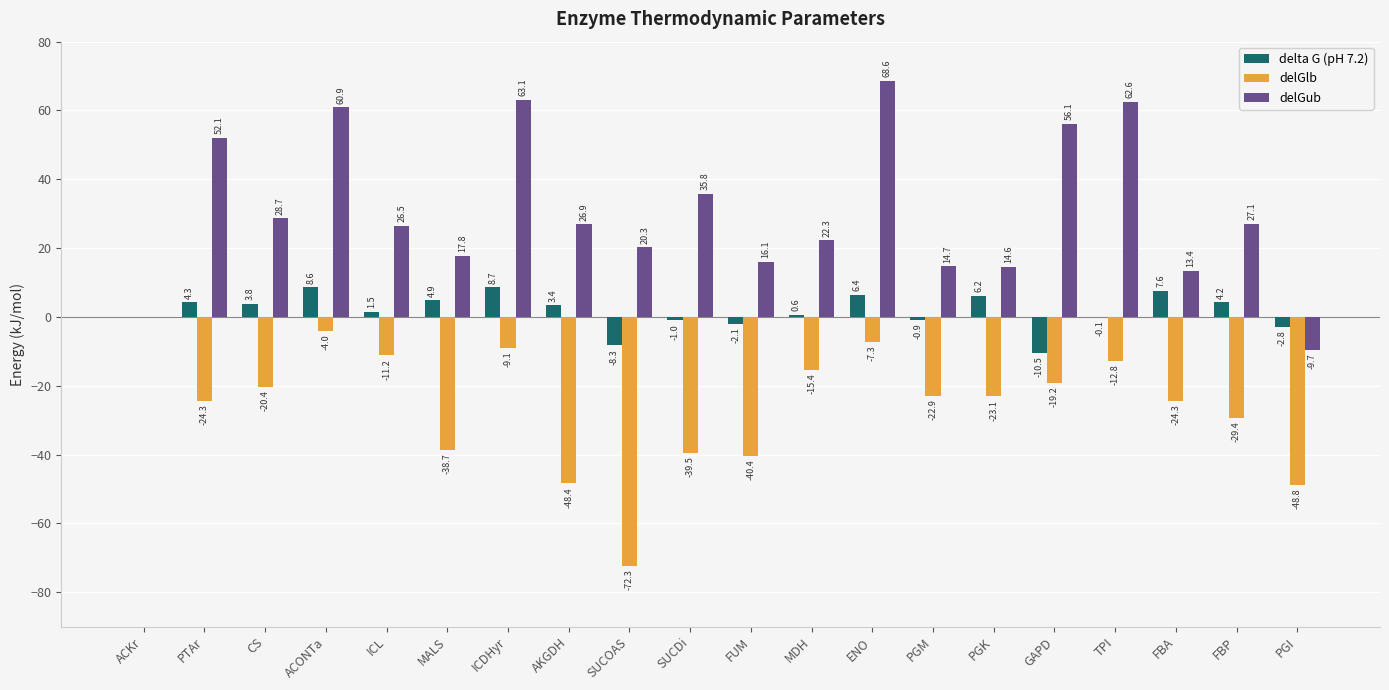

Which series has the largest total across all categories?

delGub